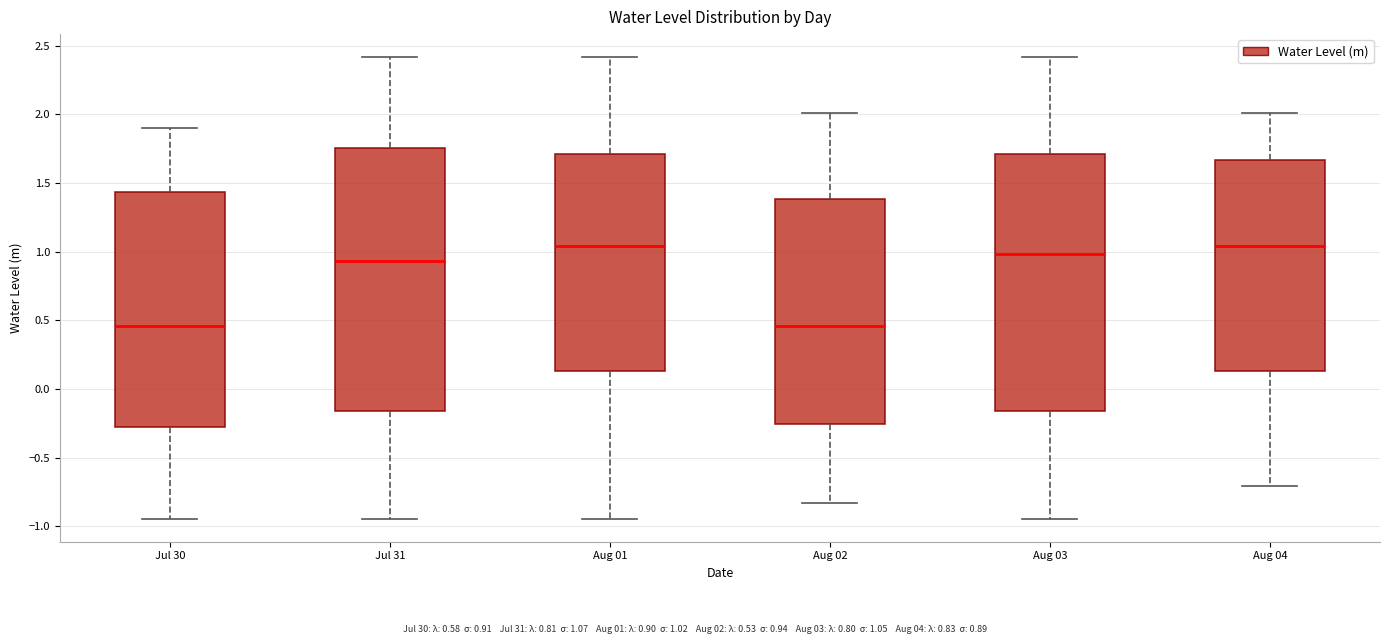

Reading left to right, read every box against the y-axis: the position of its median line, the range the box covers, and the ends of its whiskers. The values are not printed on the chart, so give them approximately, as read against the axis.

Jul 30: median 0.45, box -0.30 to 1.45, whiskers -0.95 to 1.90
Jul 31: median 0.95, box -0.15 to 1.75, whiskers -0.95 to 2.40
Aug 01: median 1.05, box 0.15 to 1.70, whiskers -0.95 to 2.40
Aug 02: median 0.45, box -0.25 to 1.40, whiskers -0.85 to 2.00
Aug 03: median 1.00, box -0.15 to 1.70, whiskers -0.95 to 2.40
Aug 04: median 1.05, box 0.15 to 1.65, whiskers -0.70 to 2.00